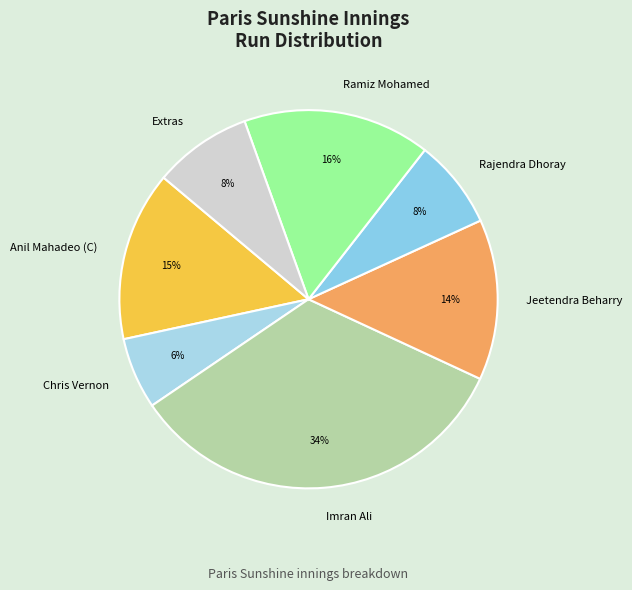

Does Rajendra Dhoray account for over 50% of the chart?

No